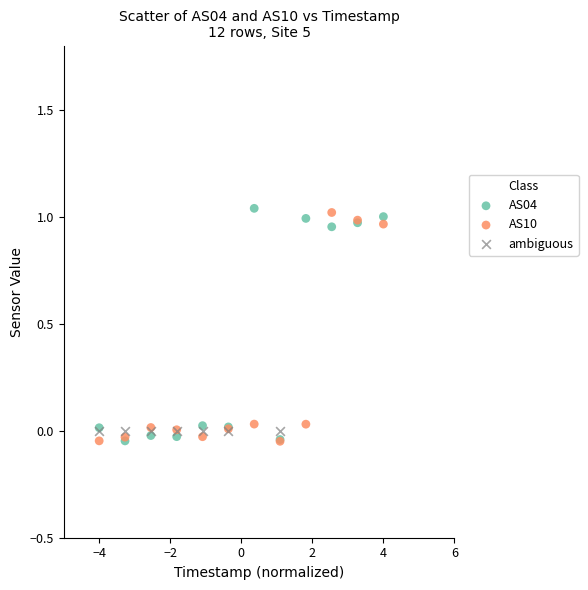

What are all the series names shown in the legend?

AS04, AS10, ambiguous